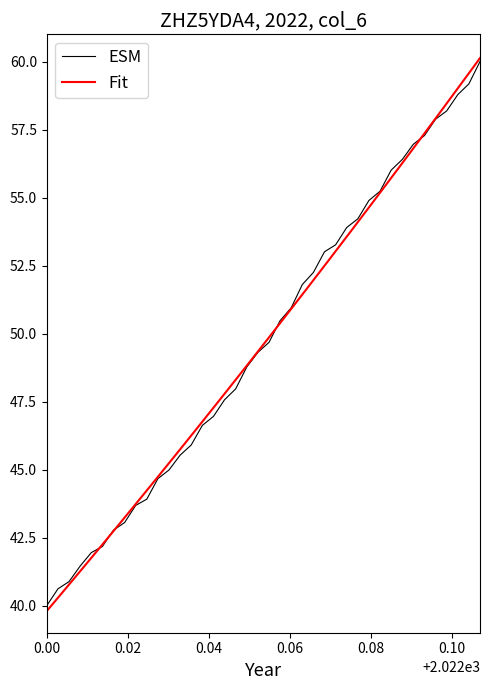

What is the average value of the Fit series?

49.7